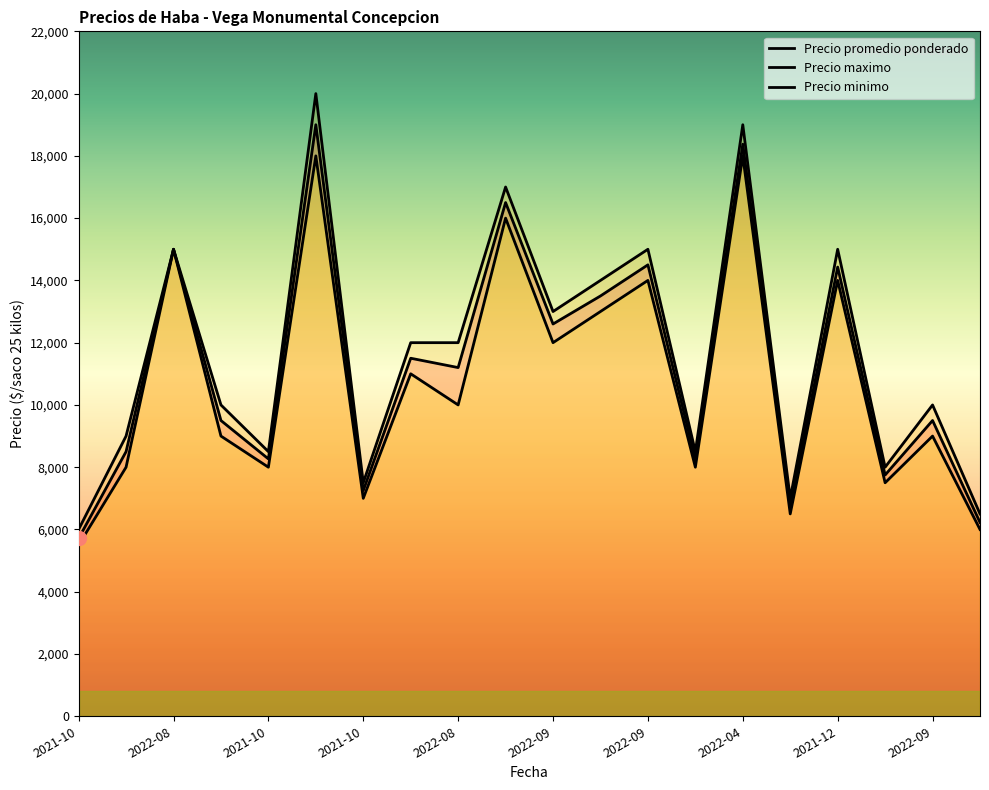

At which category is the sum across all series the highest?

2022-09